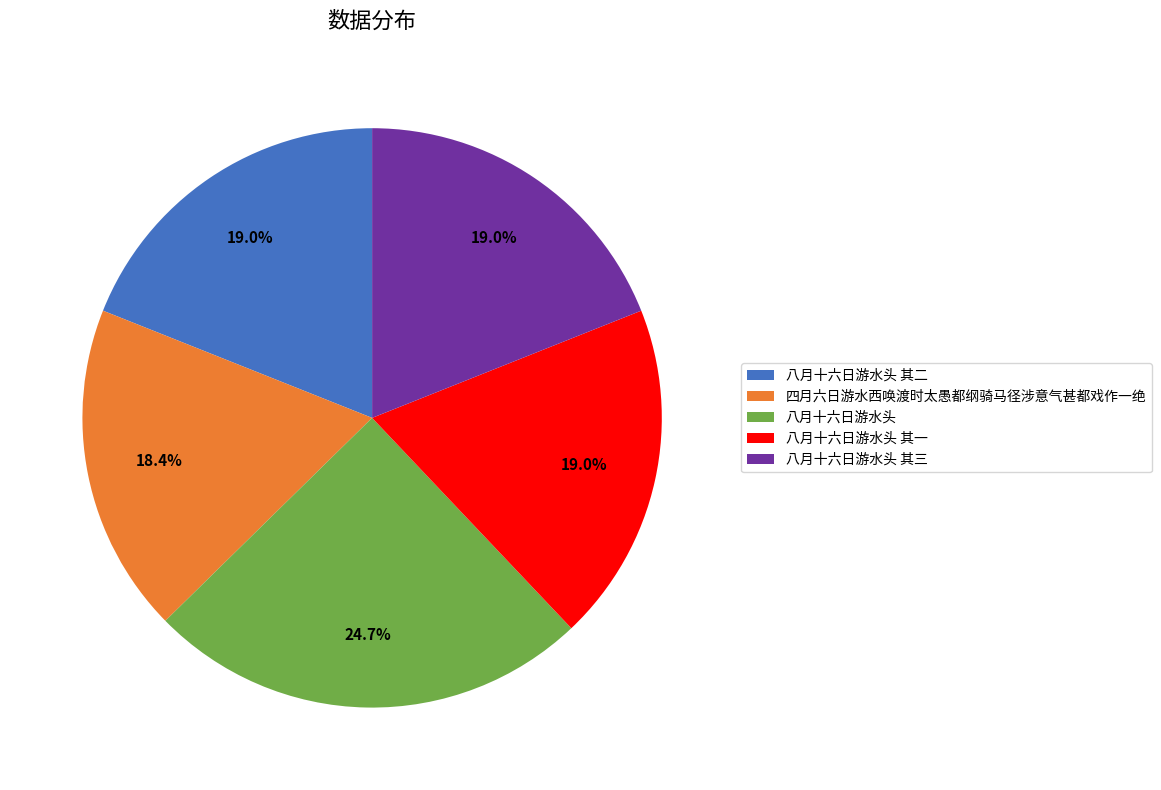

To the nearest percent, what percentage of the pie is 八月十六日游水头 其三?

19%